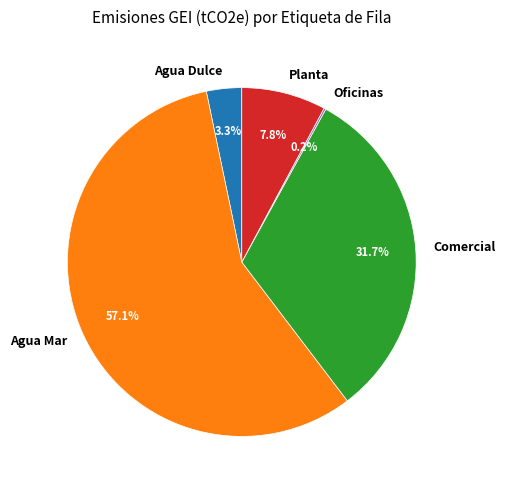

Which slice is the largest?

Agua Mar